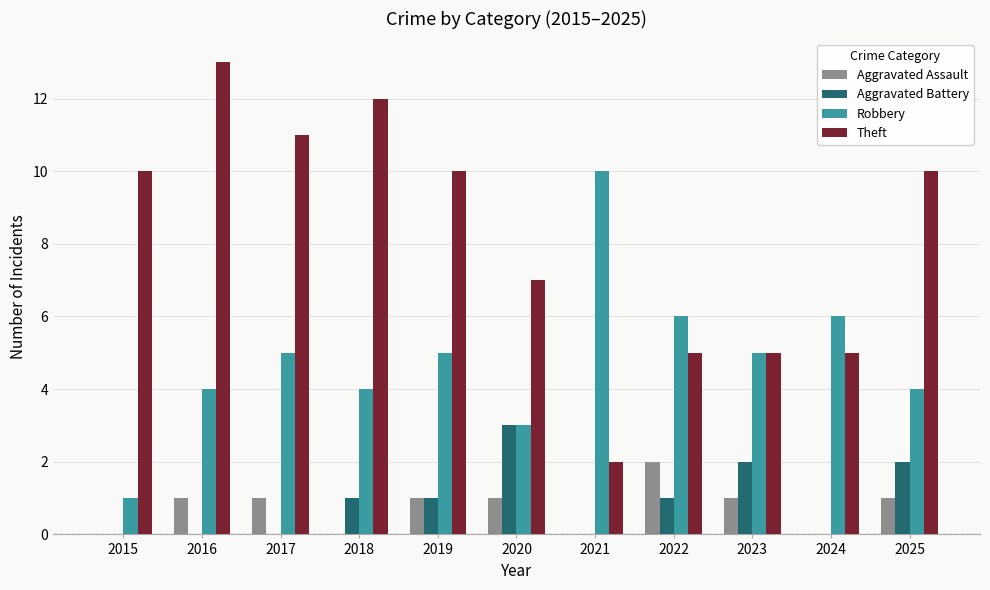

What is the maximum value shown in the chart?

13